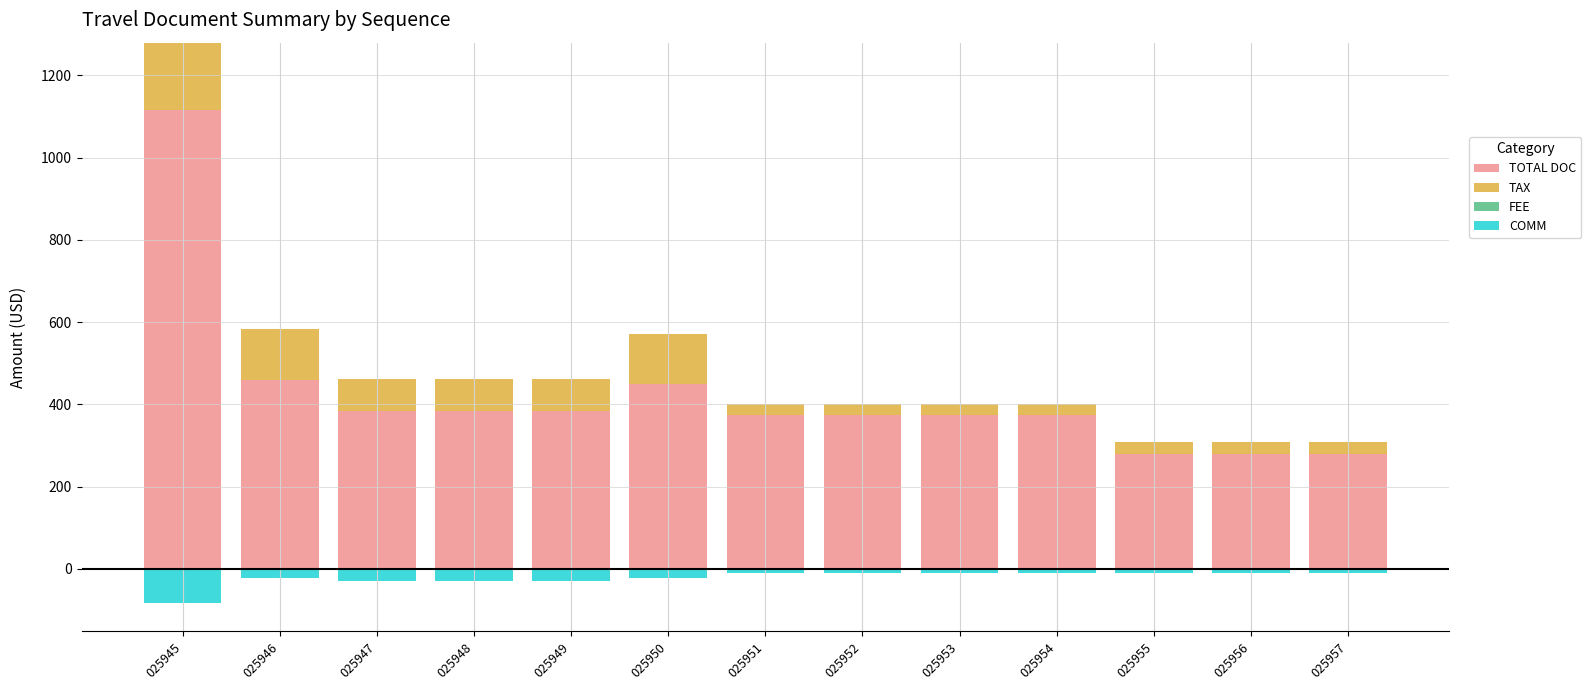

At 025952, list the series in order from smallest to largest.

COMM, FEE, TAX, TOTAL DOC